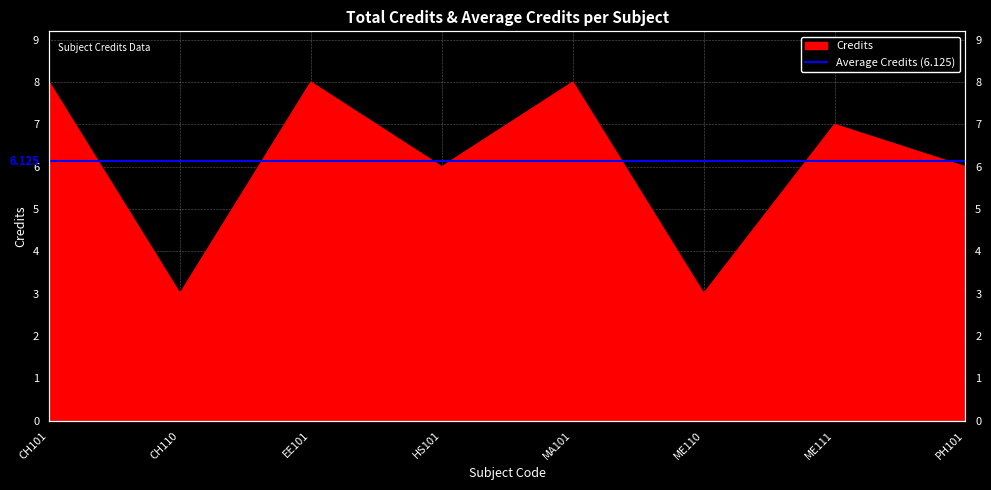

Count the values in the range 6 to 8.

6